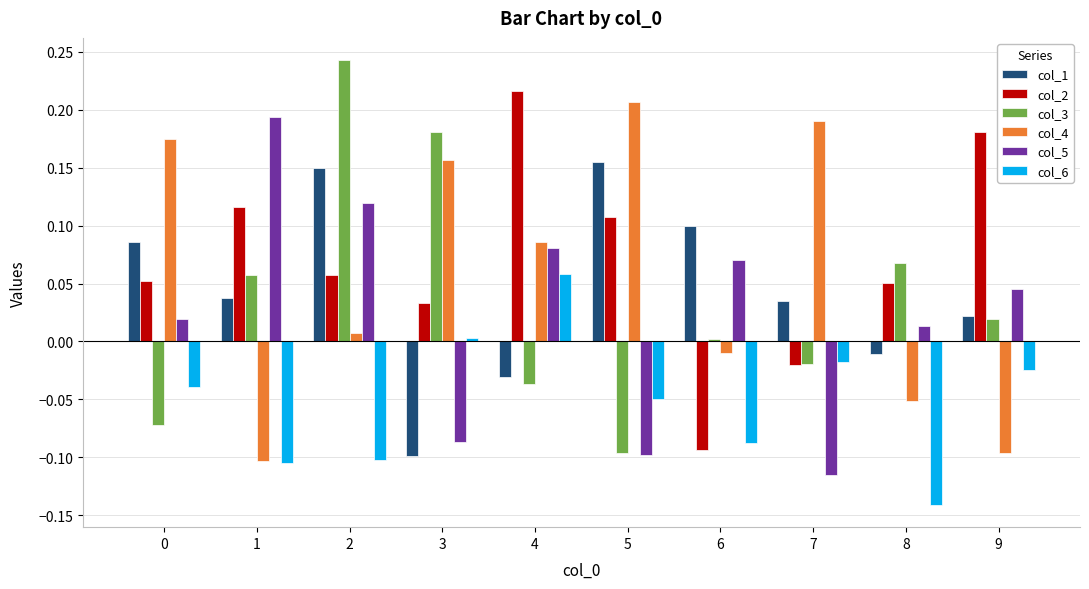

What is the total value across all series at 4?

0.4